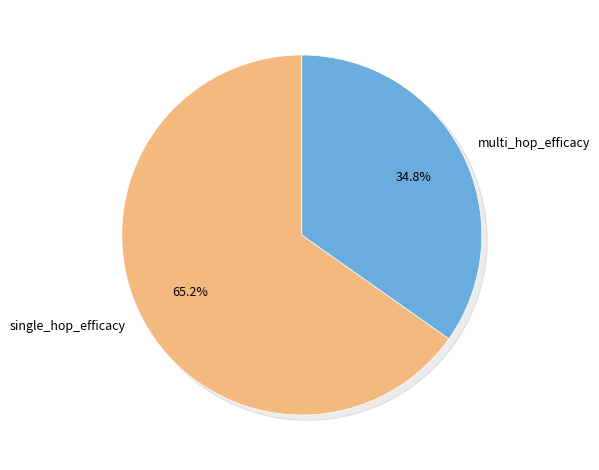

Is it true that single_hop_efficacy is 65% of the pie?

True